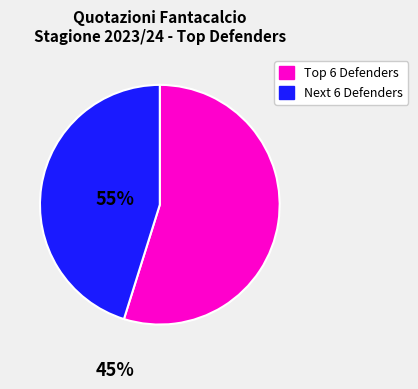

Is there any slice that represents more than half of the pie?

Yes